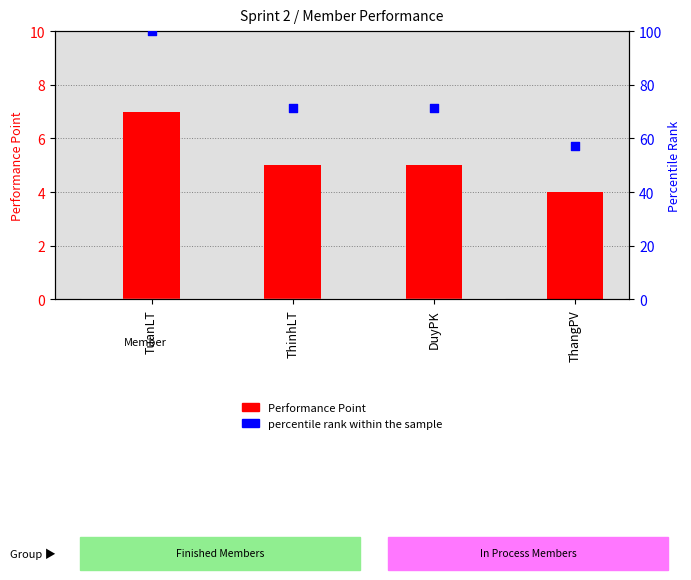

Which has a higher value, DuyPK or ThangPV?

DuyPK